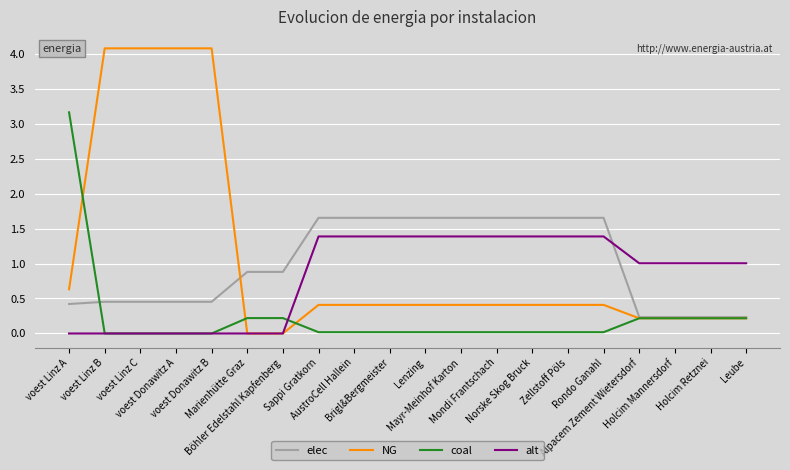

Between voest Donawitz A and Brigl&Bergmeister, which series saw the biggest shift?

NG